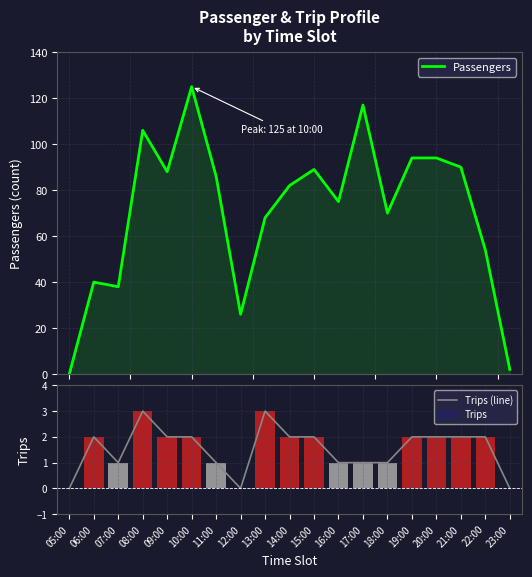

Reading left to right, transcribe all the data shown in this chart.

Passengers: 0	40	38	106	88	125	86	26	68	82	89	75	117	70	94	94	90	54	2
Trips (line): 0	2	1	3	2	2	1	0	3	2	2	1	1	1	2	2	2	2	0
Trips: 0	2	1	3	2	2	1	0	3	2	2	1	1	1	2	2	2	2	0